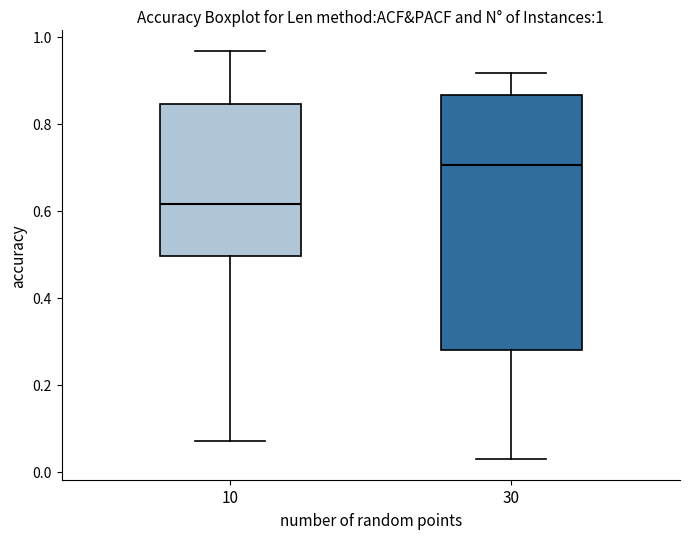

Which box is the tallest, from its lower edge to its upper edge?

30